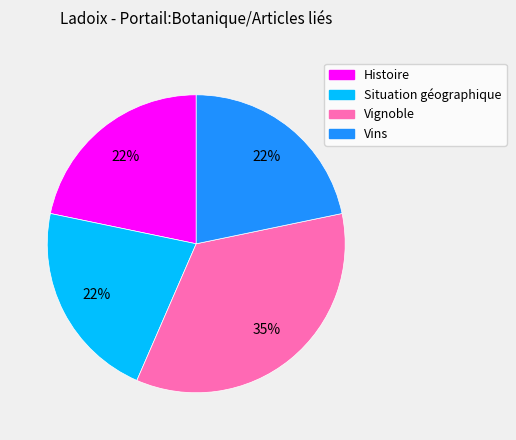

To the nearest percent, what portion does Situation géographique represent?

22%